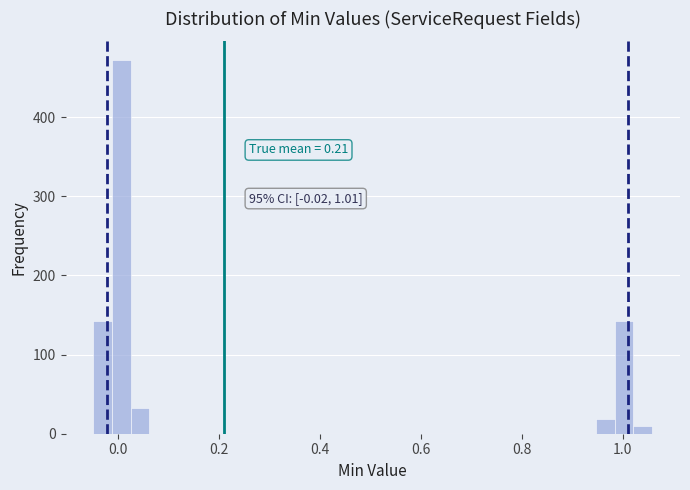

Read against the x-axis, roughly where is the centre of the tallest bar?

0.00